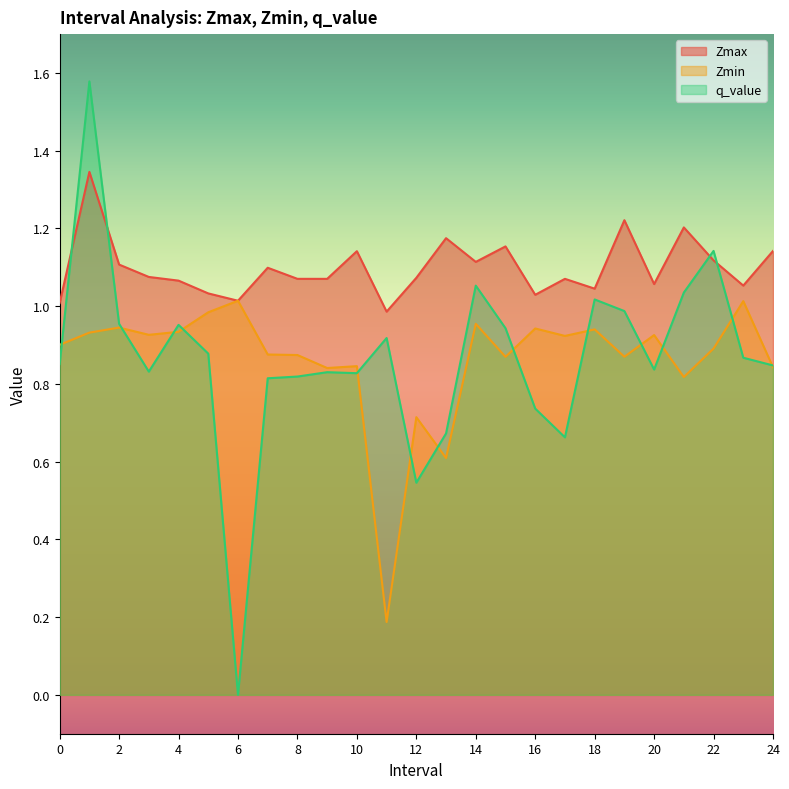

What is the difference between the second highest and minimum values in the Zmax series?

0.2